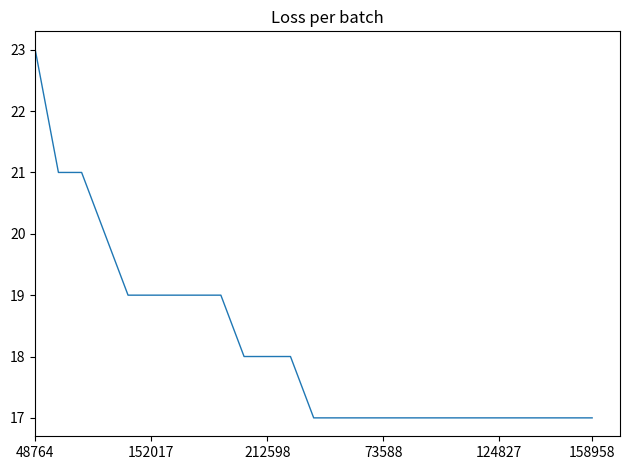

What is the difference between the maximum and minimum values?

6